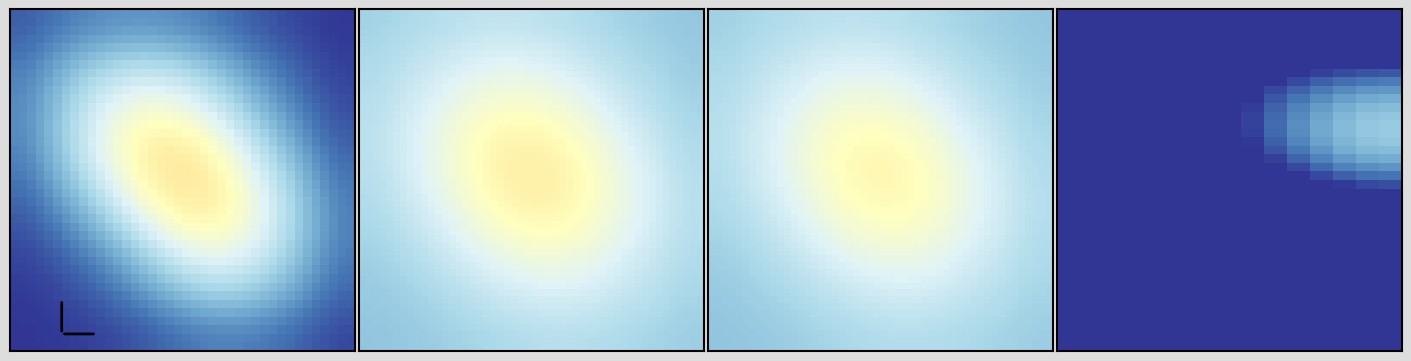

Between ash and sky, which series saw the biggest shift?

ash